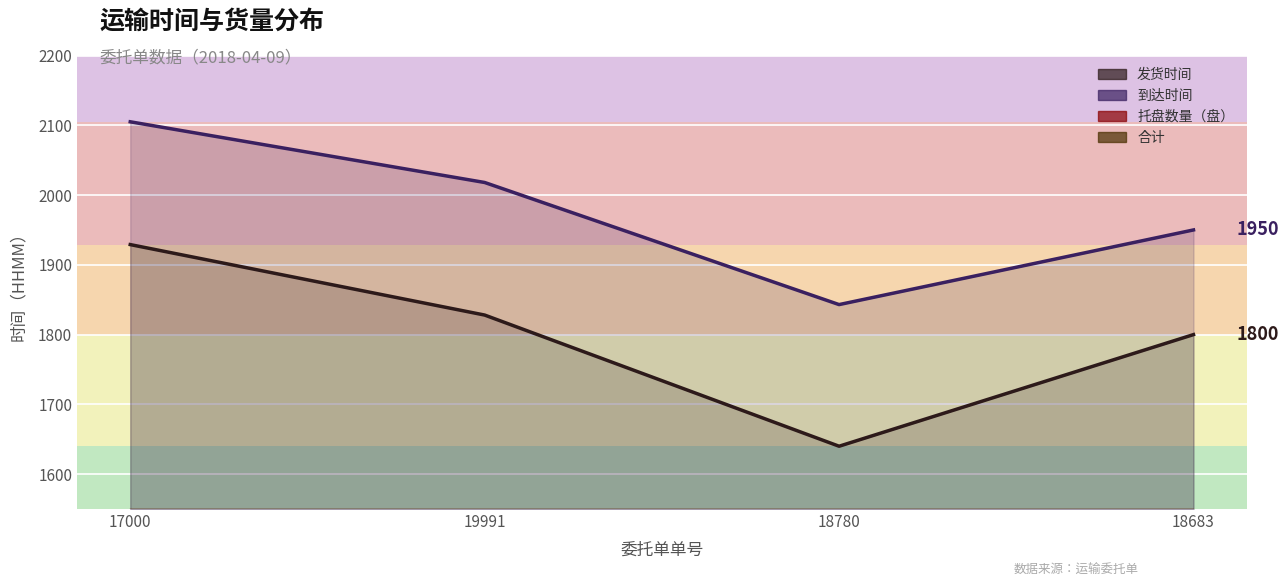

List the labels in order of 发货时间 value, smallest first.

18780, 18683, 19991, 17000